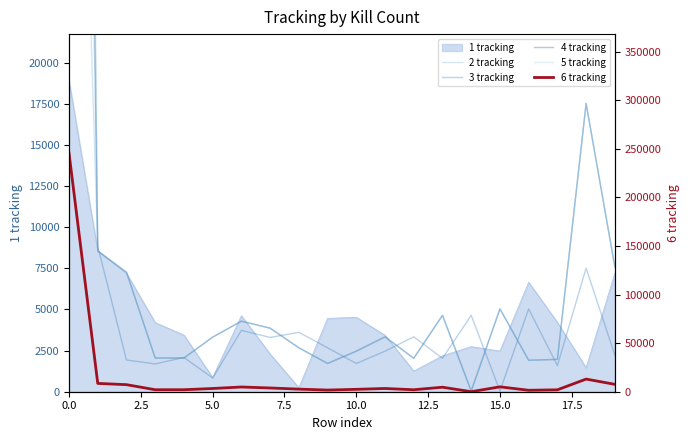

What is the highest value of the 1 tracking series?

18908